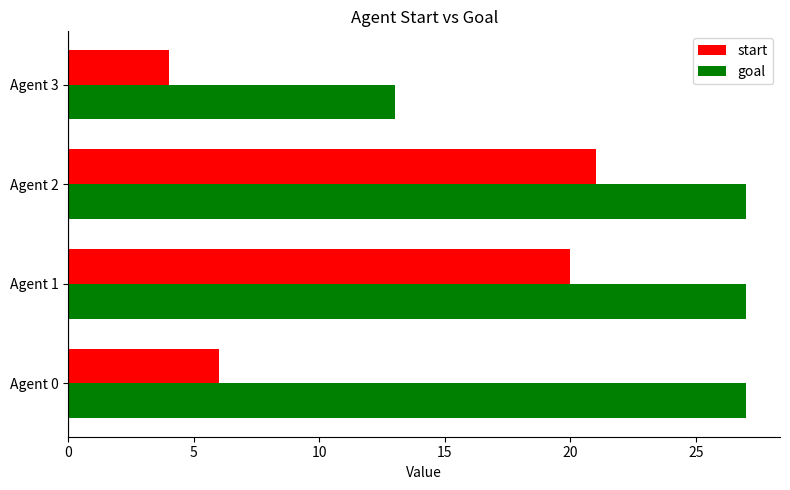

Which label corresponds to the smallest value in the chart?

Agent 3